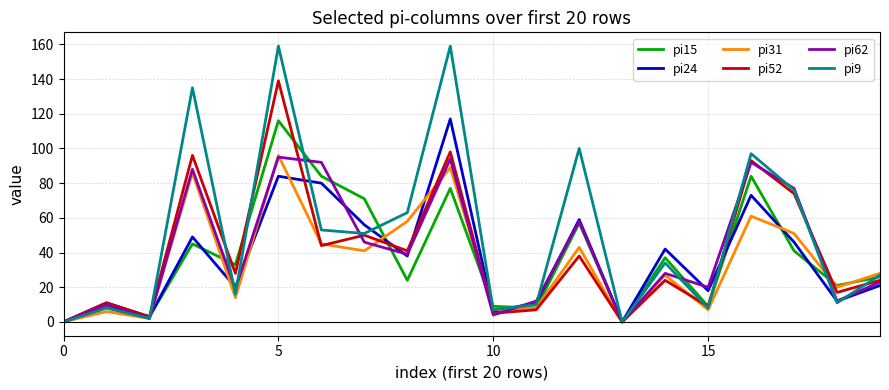

What is the maximum value shown in the chart?

159